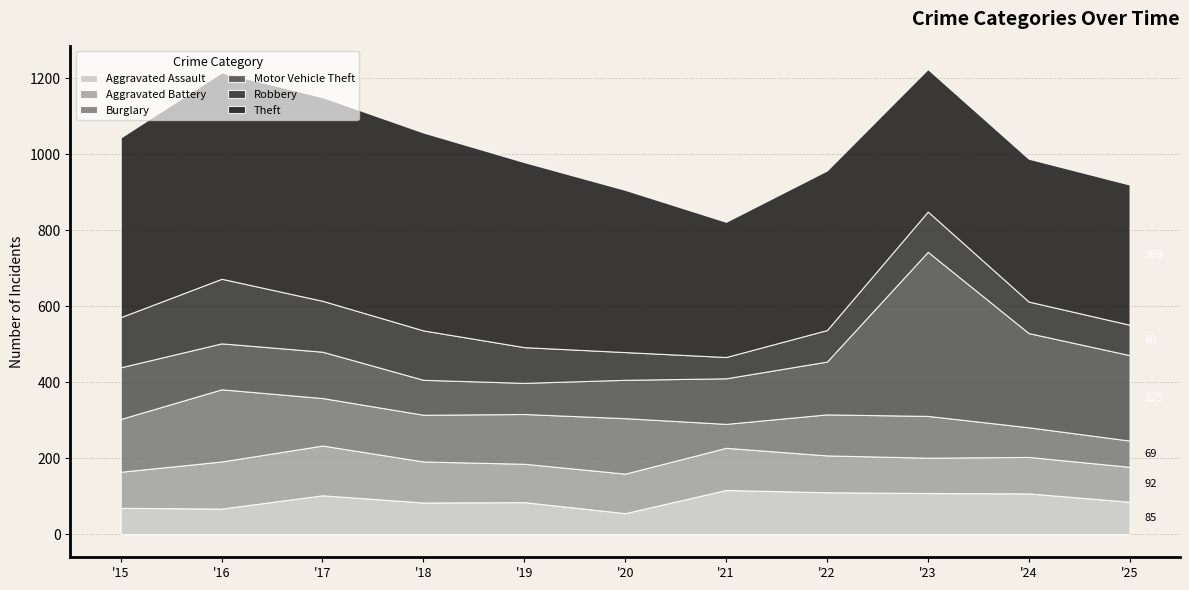

Reading left to right, what are all the values shown in this chart?

Aggravated Assault: 2015=69	2016=67	2017=102	2018=83	2019=84	2020=55	2021=116	2022=110	2023=108	2024=107	2025=85
Aggravated Battery: 2015=95	2016=124	2017=131	2018=108	2019=101	2020=104	2021=111	2022=97	2023=93	2024=96	2025=92
Burglary: 2015=139	2016=190	2017=125	2018=123	2019=131	2020=146	2021=63	2022=108	2023=110	2024=78	2025=69
Motor Vehicle Theft: 2015=136	2016=121	2017=122	2018=92	2019=82	2020=101	2021=120	2022=139	2023=432	2024=248	2025=225
Robbery: 2015=132	2016=170	2017=134	2018=130	2019=94	2020=73	2021=56	2022=83	2023=106	2024=83	2025=80
Theft: 2015=473	2016=543	2017=536	2018=521	2019=487	2020=427	2021=356	2022=420	2023=375	2024=376	2025=369